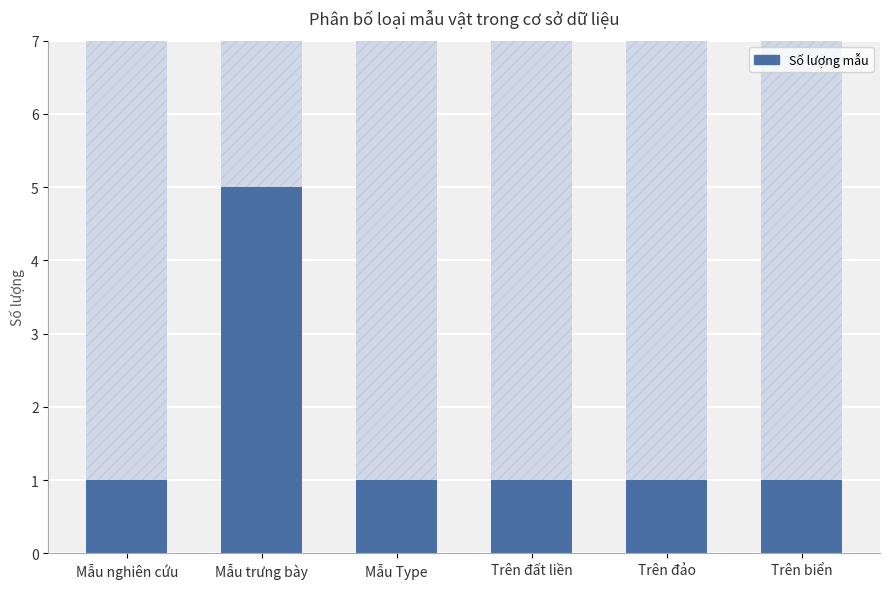

Between Mẫu trưng bày and Mẫu Type, which is larger?

Mẫu trưng bày